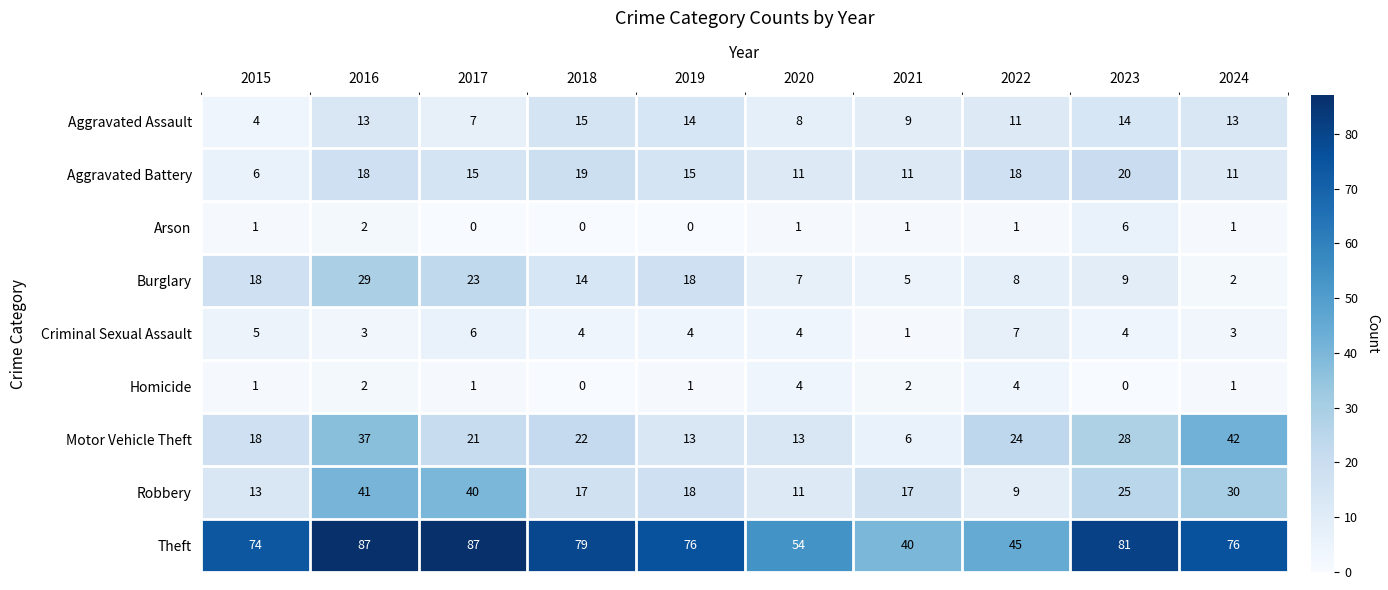

What is the difference between the second highest and minimum values in the Motor Vehicle Theft series?

31